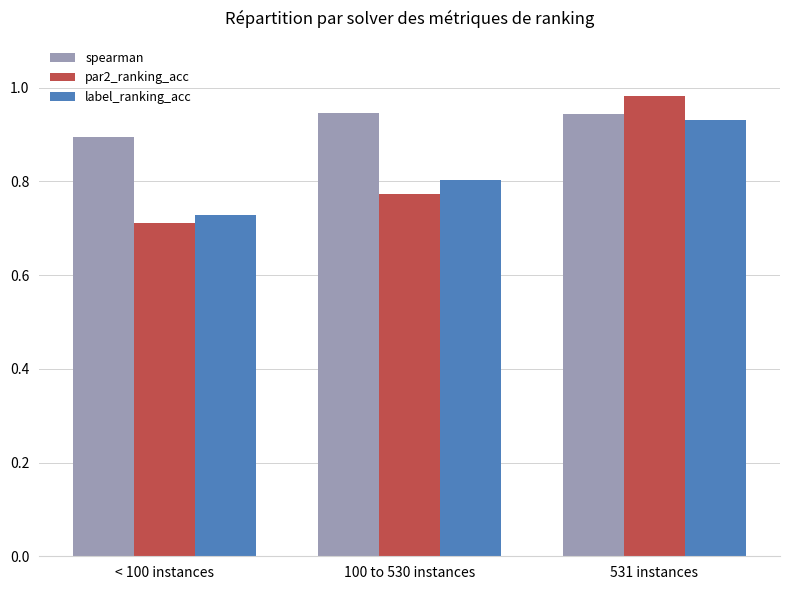

Does the chart contain stacked bars?

No